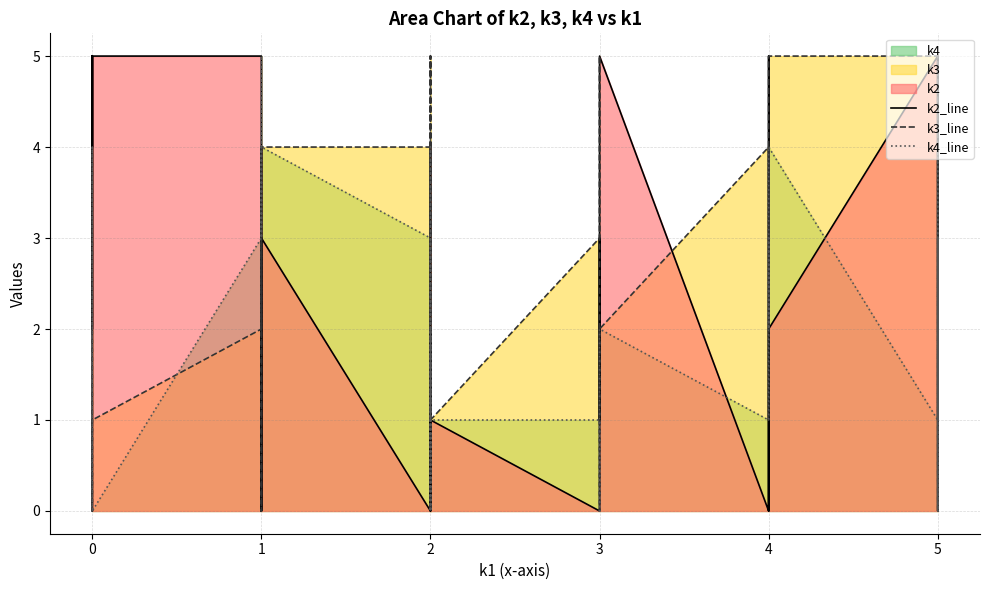

In k2_line, how many points are lower than both neighbors (excluding endpoints)?

9